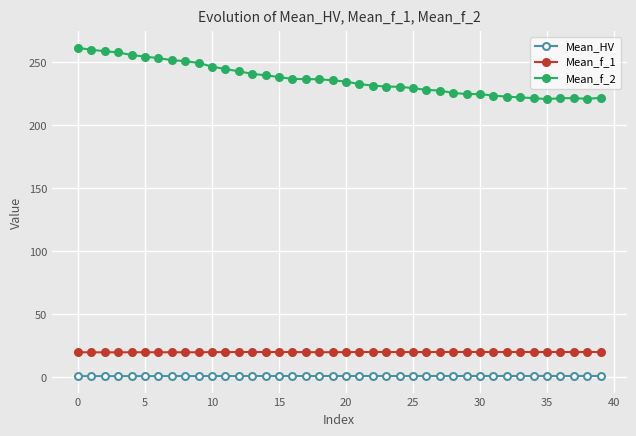

Which series has the widest spread of values?

Mean_f_2